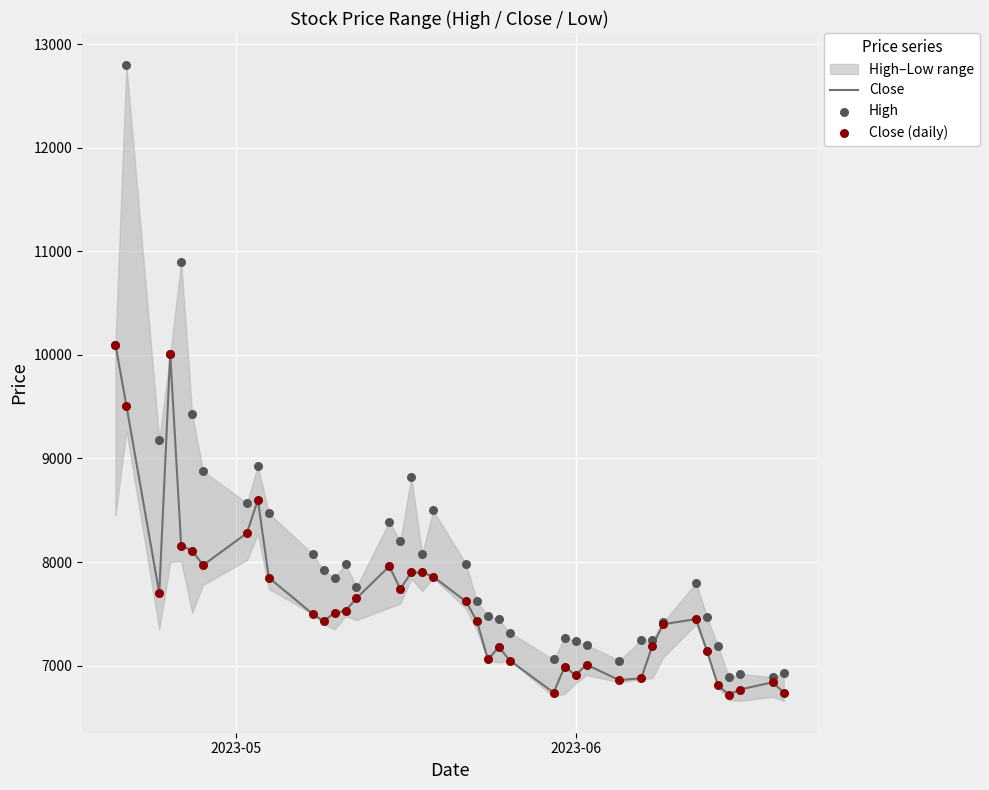

Which series contains the highest Y value?

High